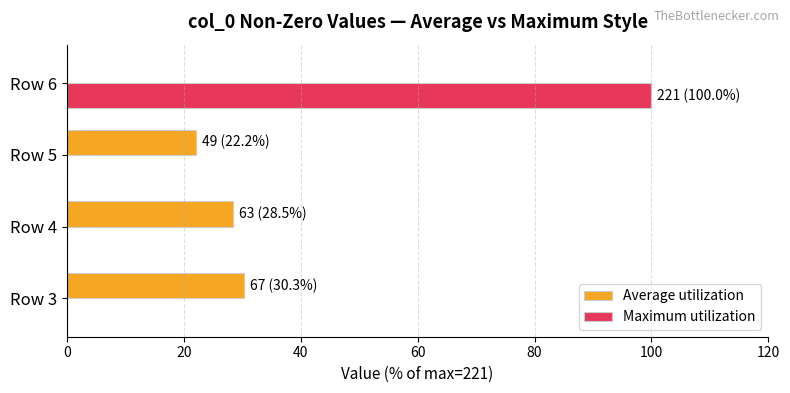

What is the total value across all series at Row 4?

28.5